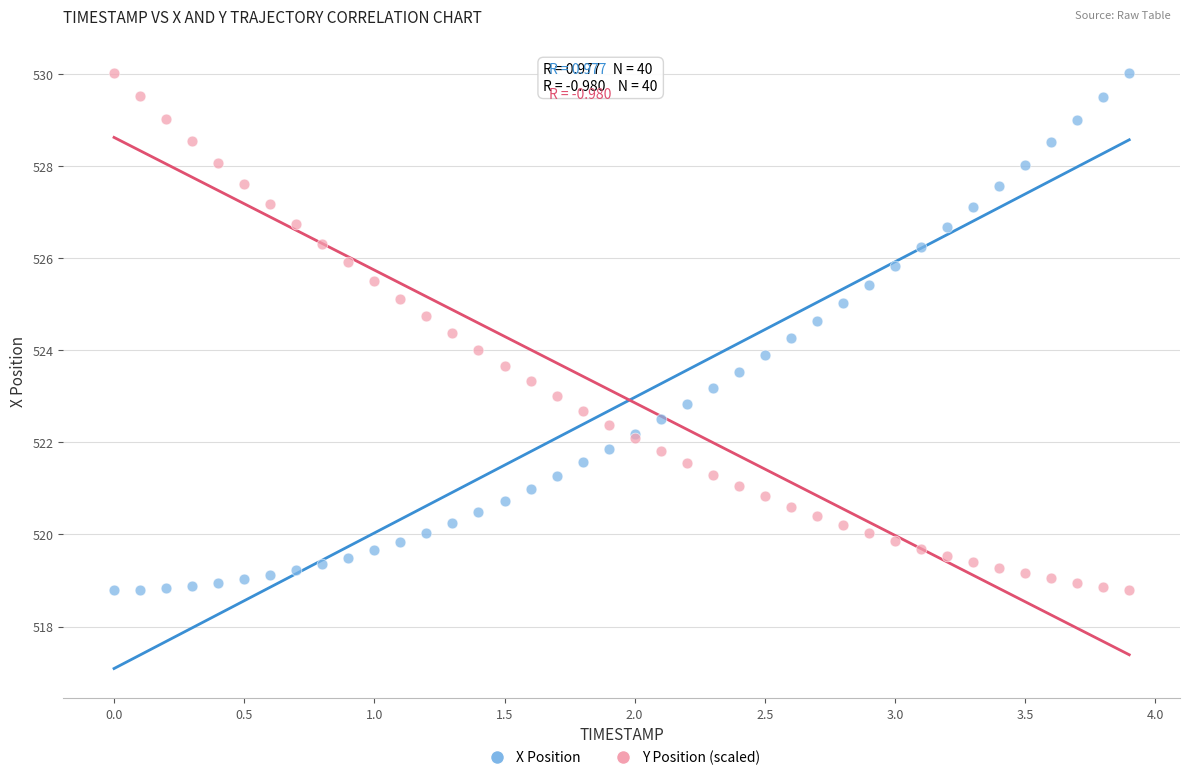

What is the X range (max minus min) for the scatter plot?

3.9